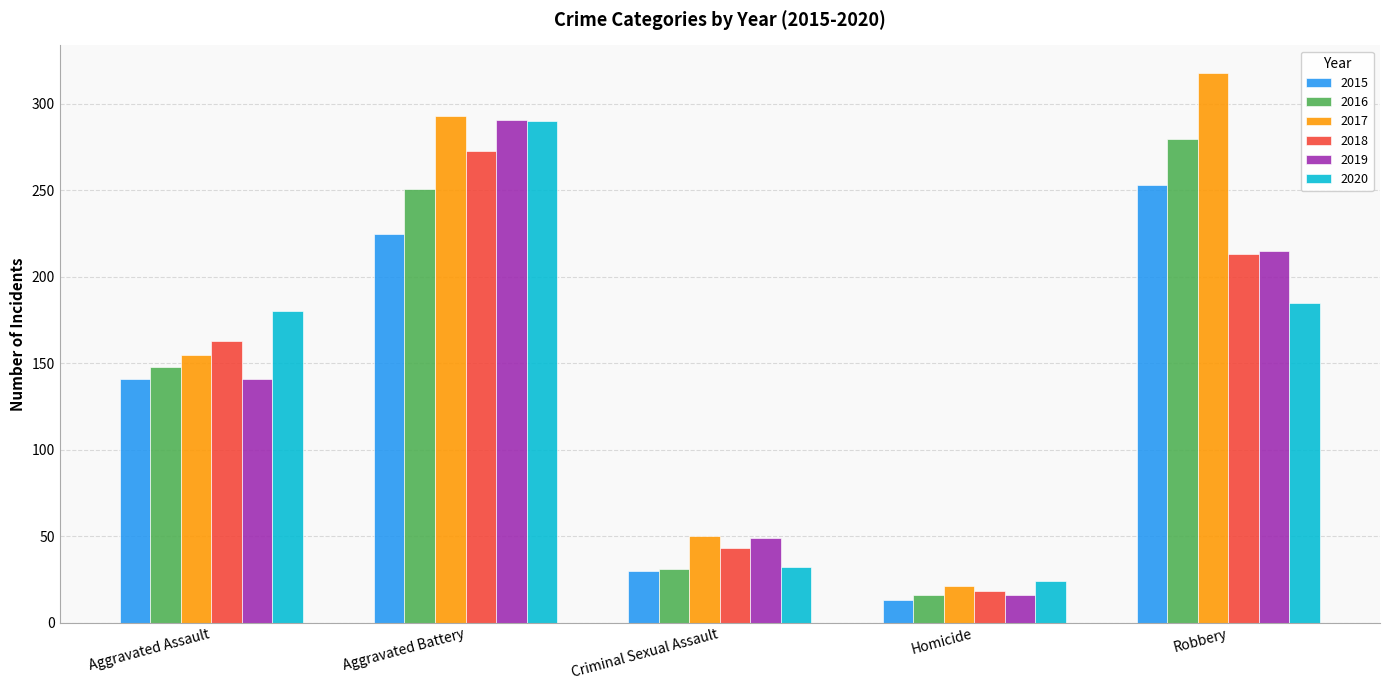

How many categories are shown in the chart?

5